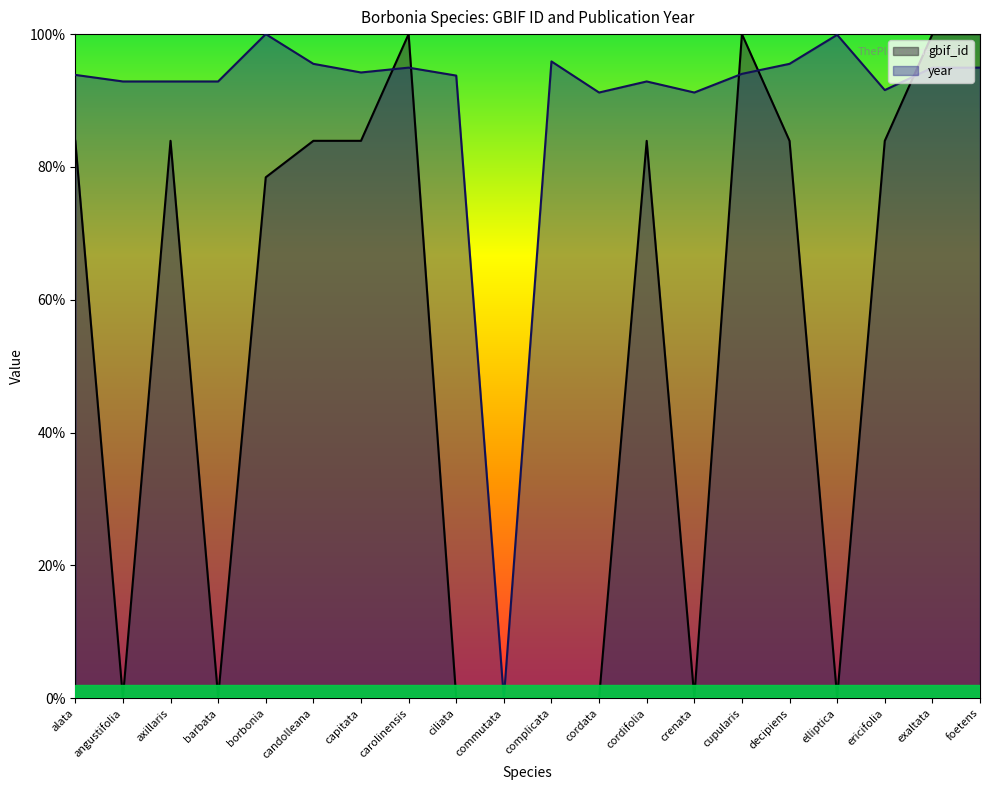

Is the value of gbif_id at borbonia greater than the value of year at foetens?

No